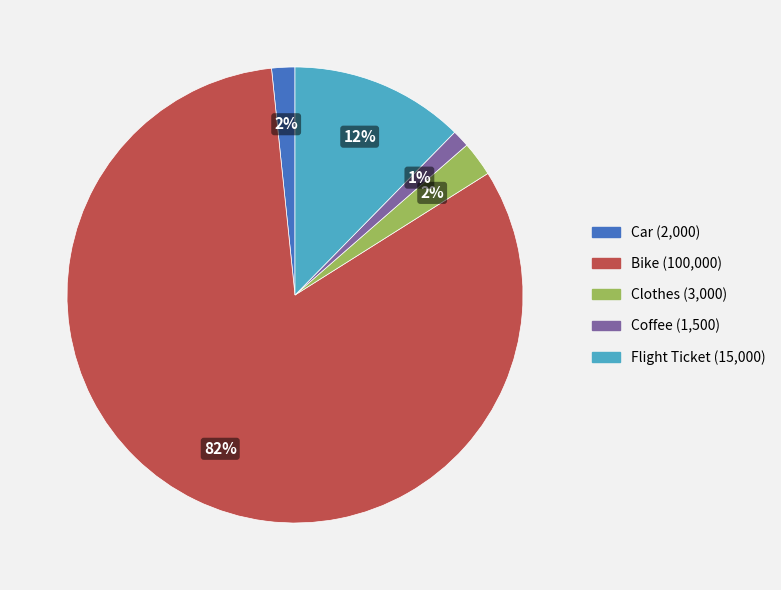

Is there any slice that represents more than half of the pie?

Yes